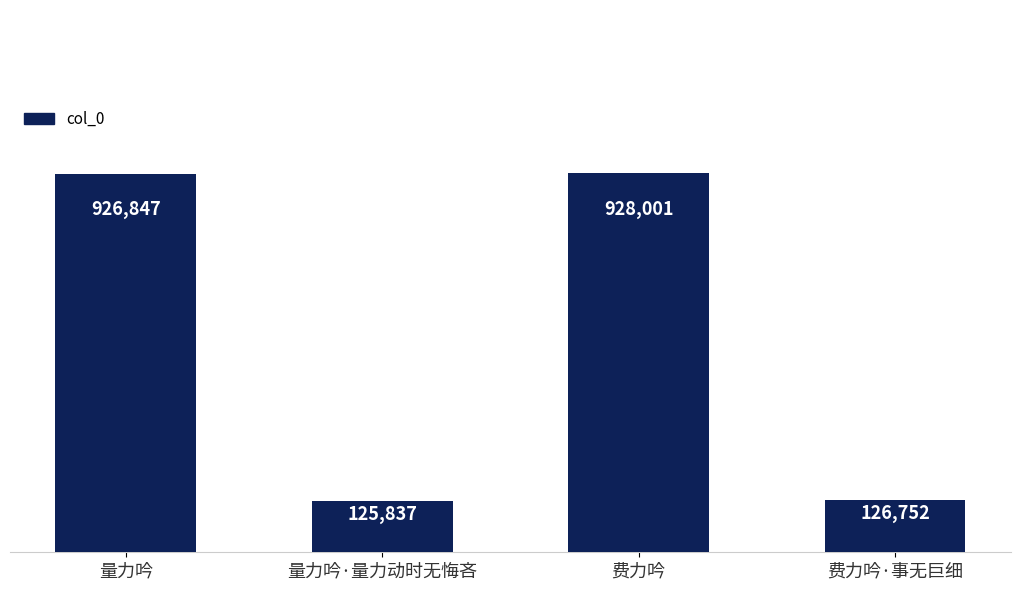

The chart shows a value of 926847 at 量力吟. True or false?

True